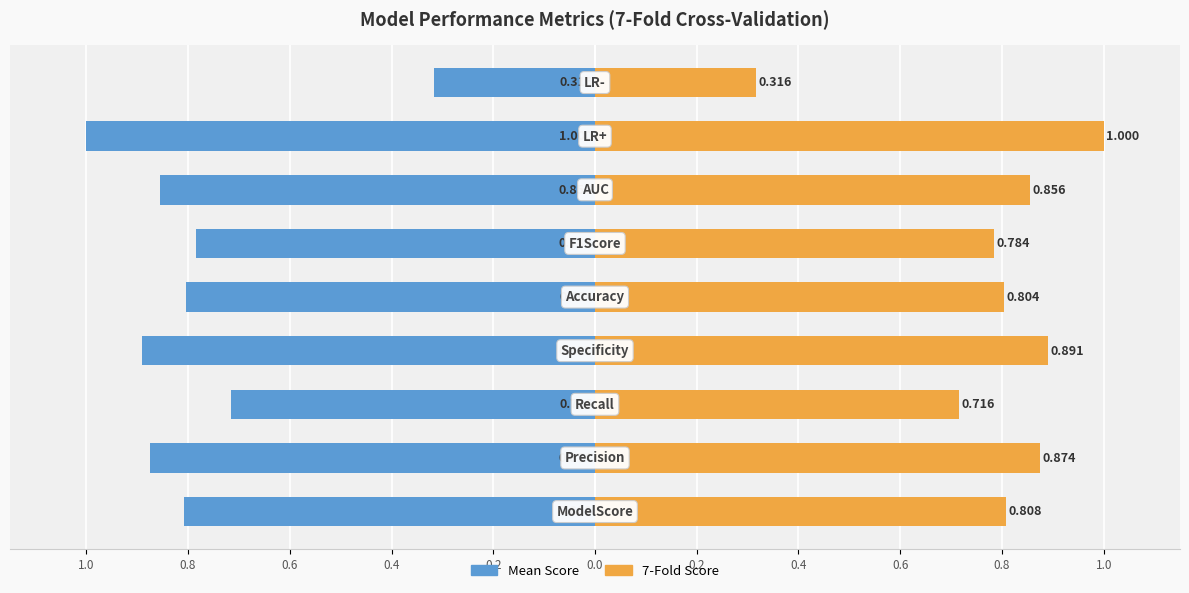

List the series in order of their peak value, highest first.

7-Fold Score, Mean Score